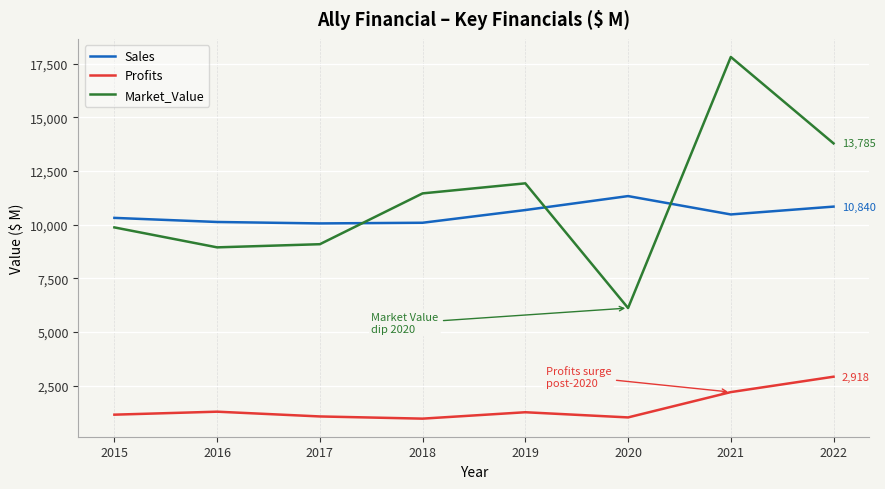

Which series has the largest total across all categories?

Market_Value